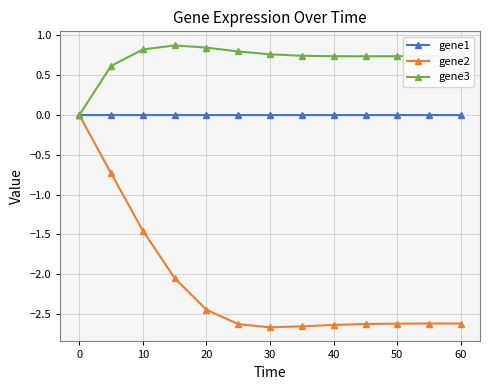

List the series in order of their overall mean, lowest first.

gene2, gene1, gene3